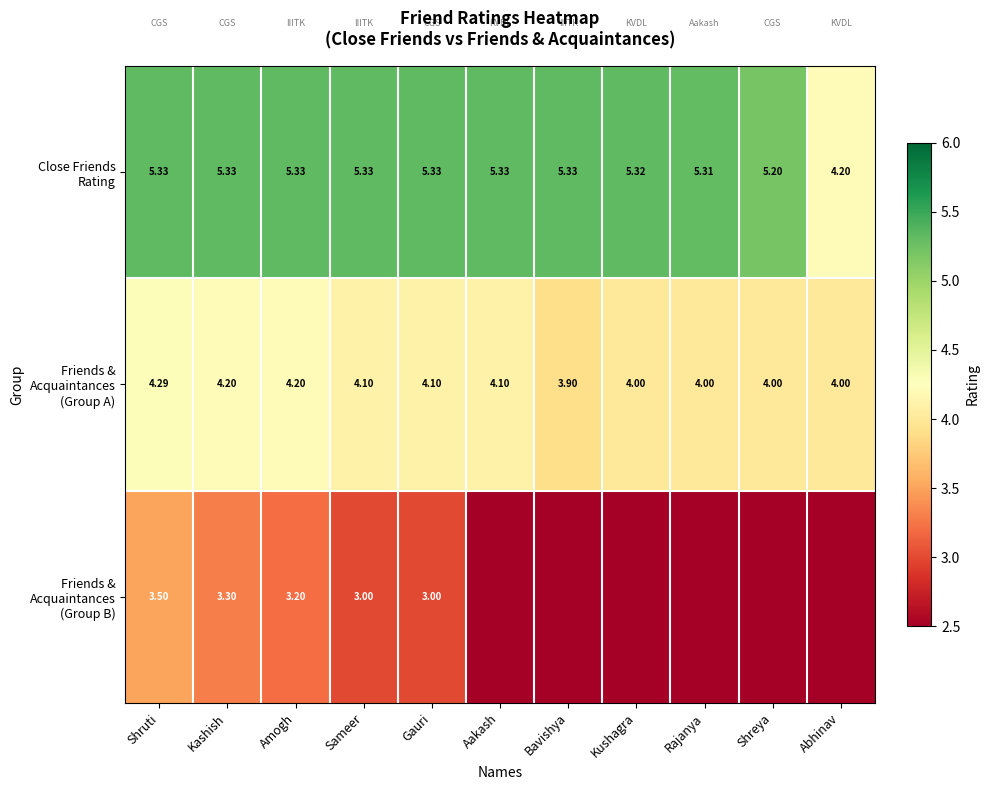

What is the difference between the maximum and minimum values in the Friends & Acquaintances (Group B) series?

3.5